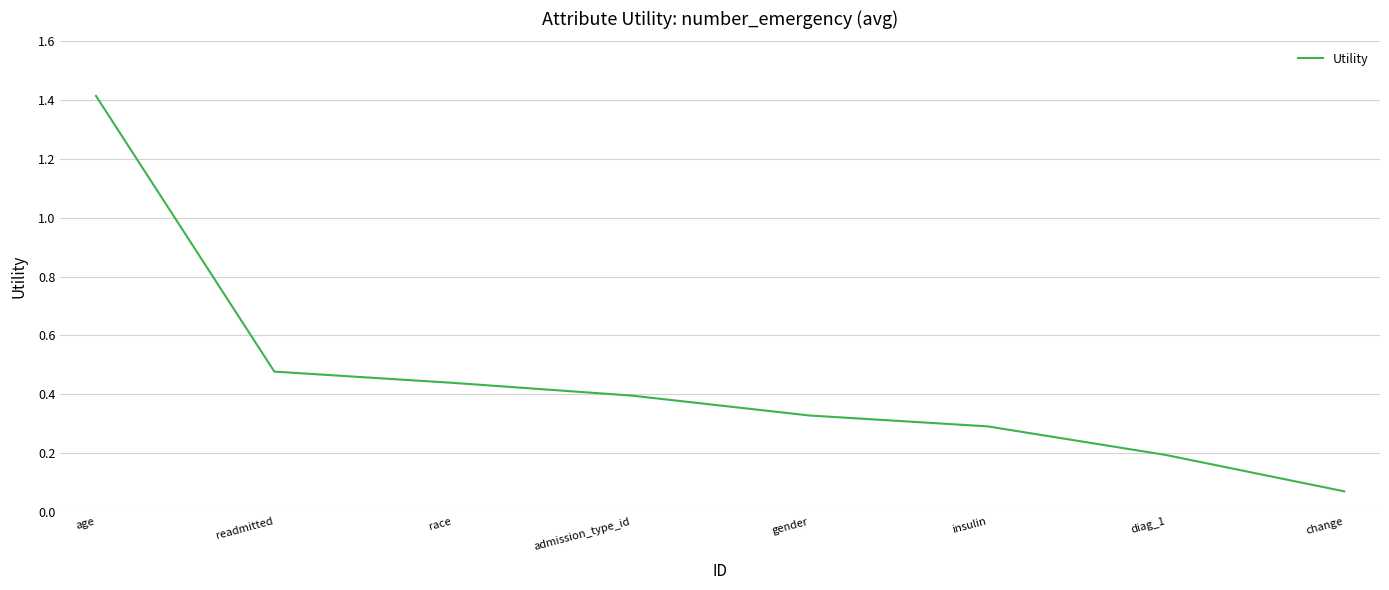

Rank the categories by value from highest to lowest.

age, readmitted, race, admission_type_id, gender, insulin, diag_1, change